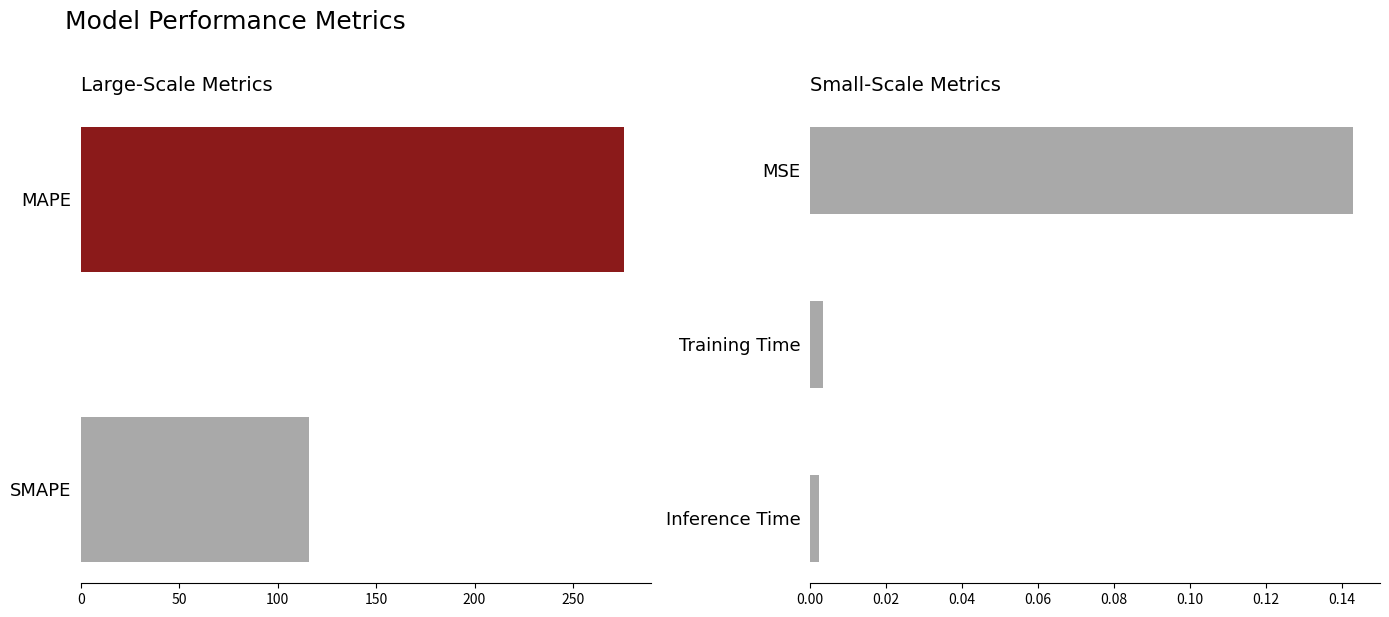

The chart shows a value of 0.0 at Inference Time. True or false?

False